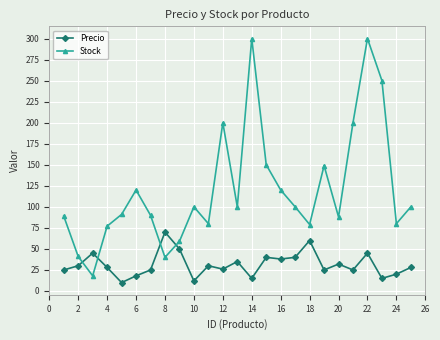

True or false: Precio has more than 1 points higher than both neighbors.

True